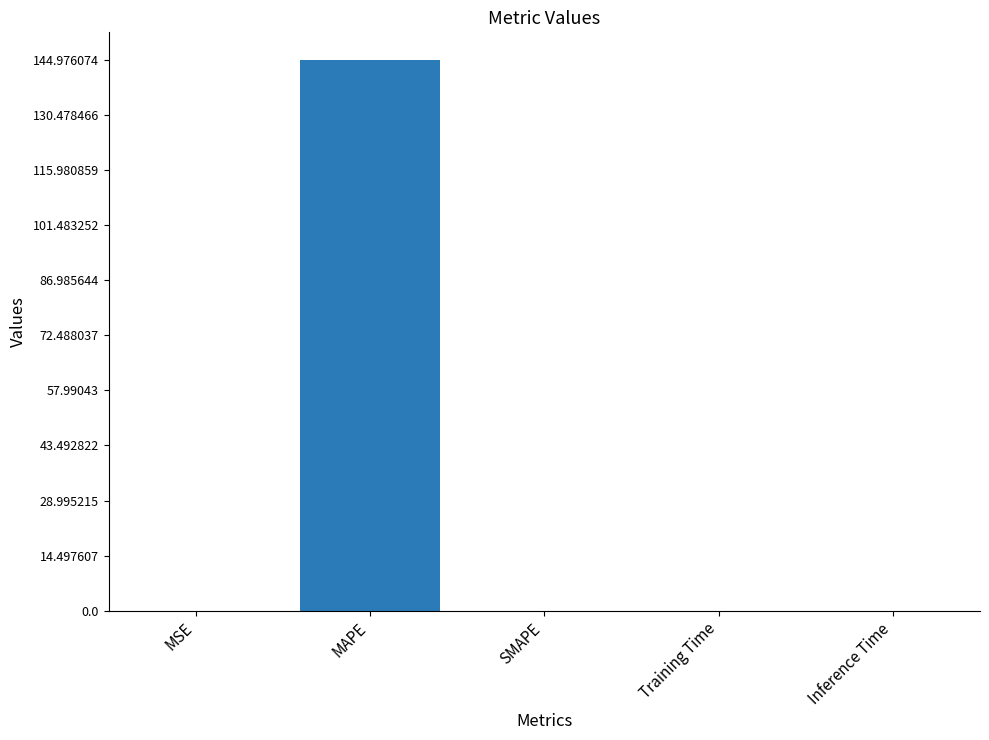

Is it true that the value at MAPE is 145.0?

True